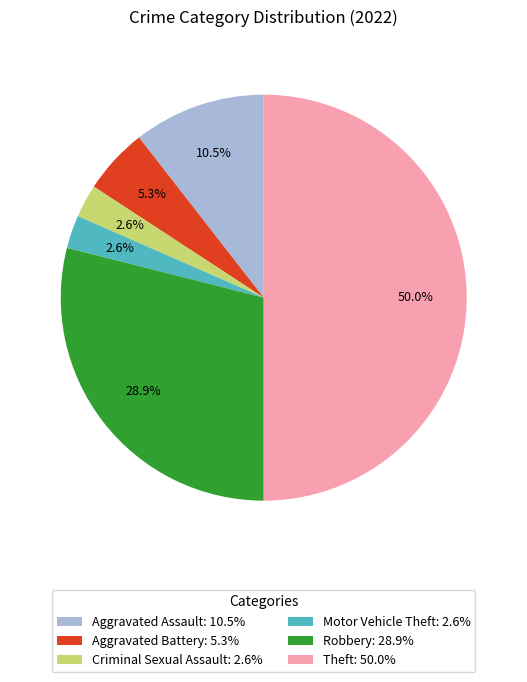

What portion of the pie excludes Robbery?

71.1%